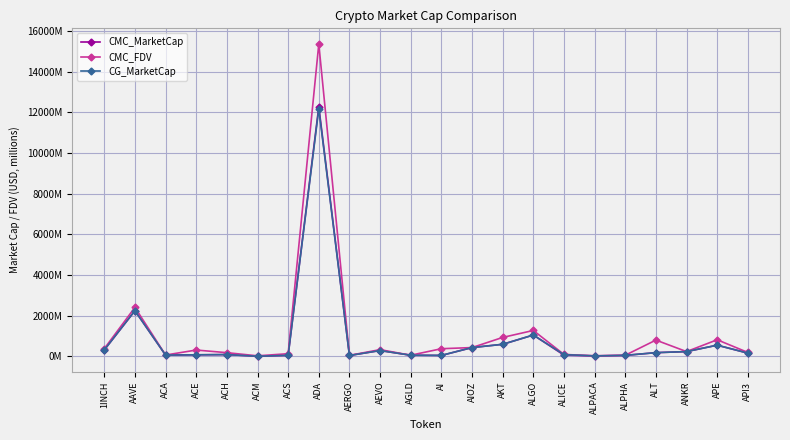

The value of CG_MarketCap at ALPACA is 26.1. True or false?

True